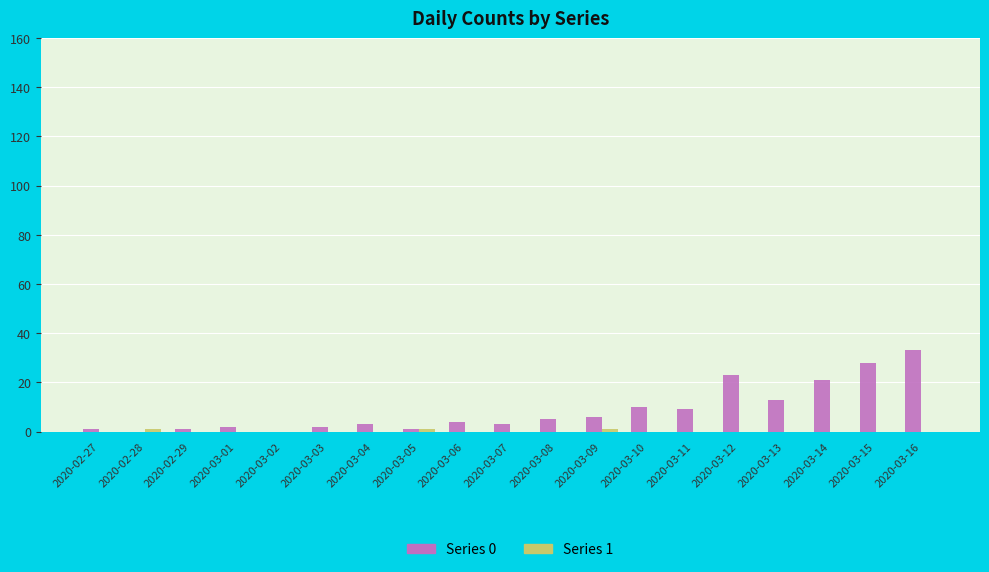

Which series has the largest total across all categories?

Series 0